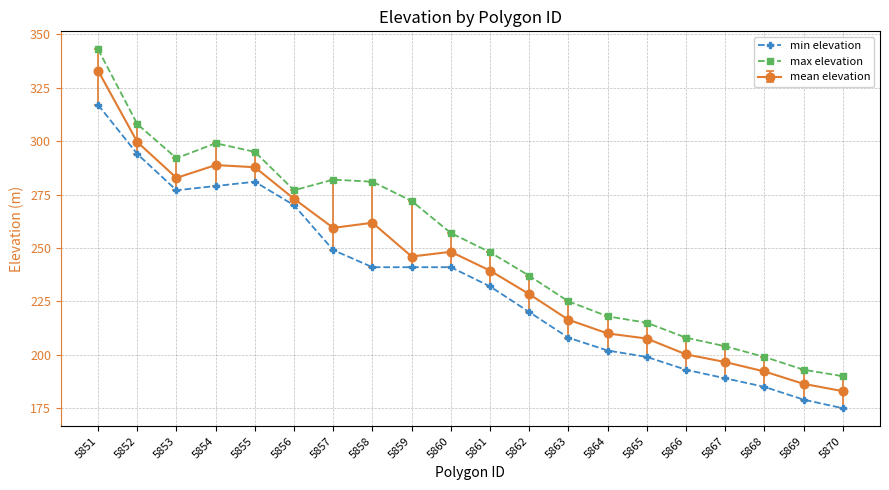

At which category is the sum across all series the highest?

5851